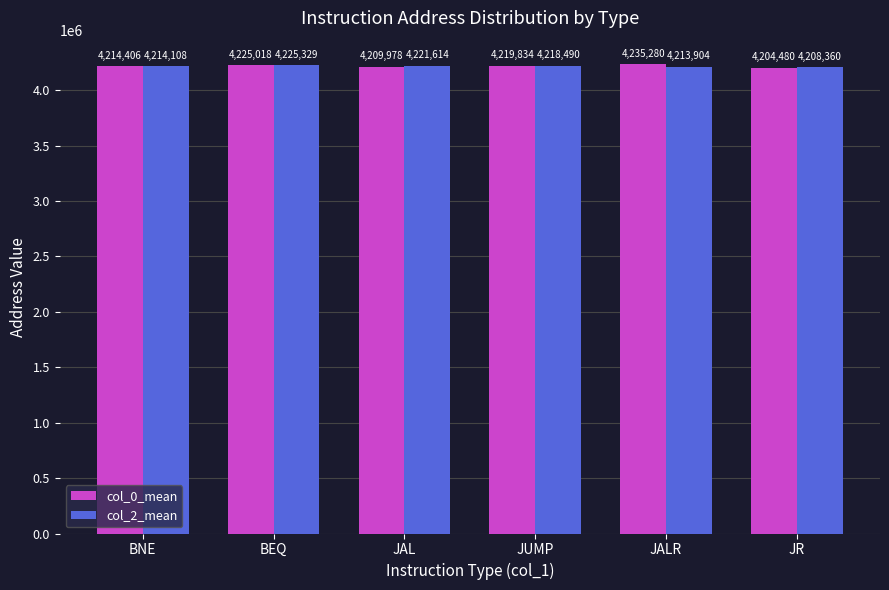

Rank the series at BEQ from highest to lowest value.

col_2_mean, col_0_mean